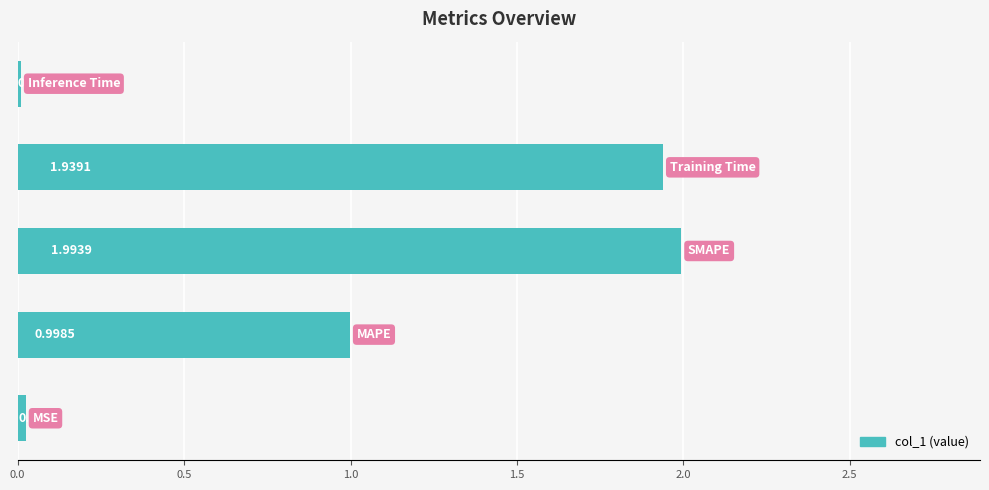

What is the difference between the maximum and minimum values?

2.0